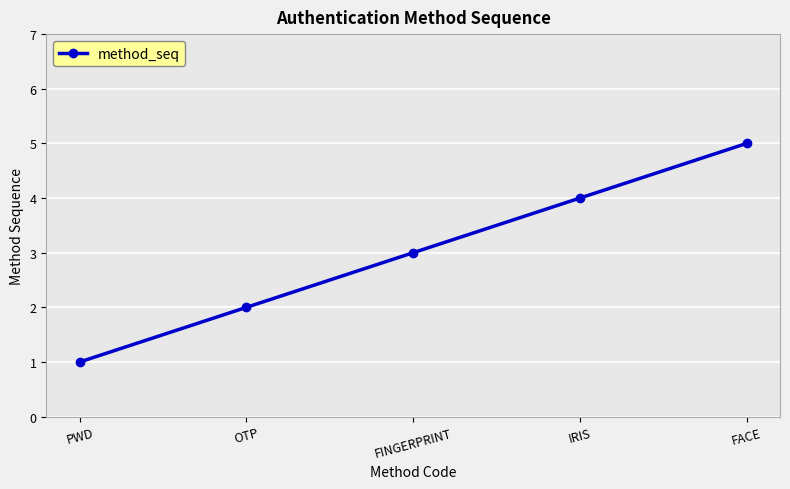

Is it true that the value at FINGERPRINT is 2?

False